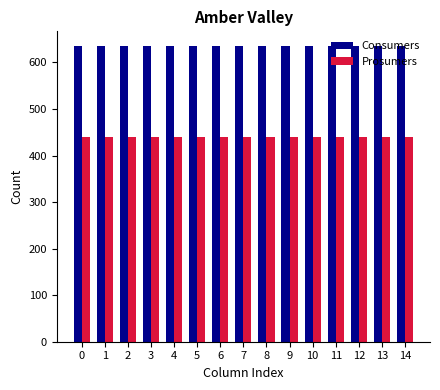

Does the chart contain stacked bars?

No